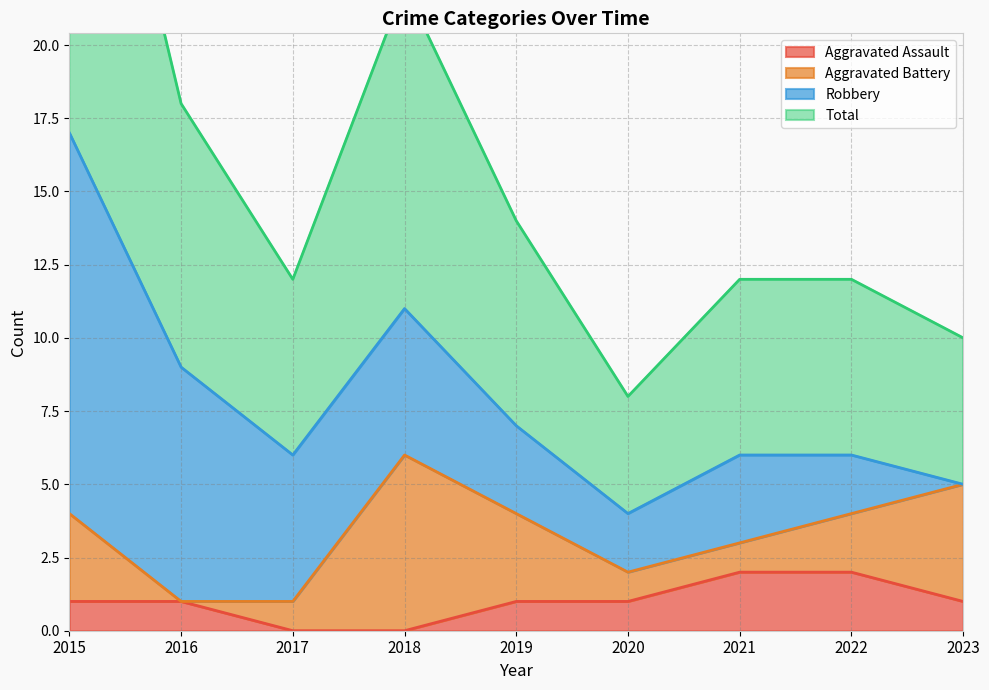

What is the greatest value displayed?

17